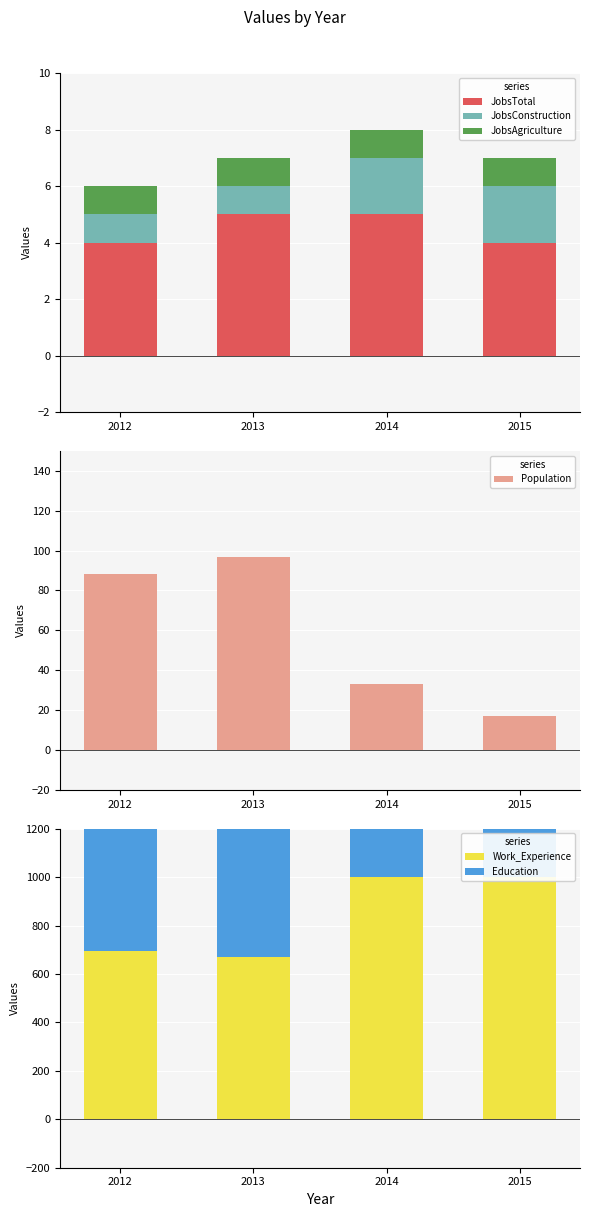

Are the bars grouped side by side (vs. stacked)?

Yes